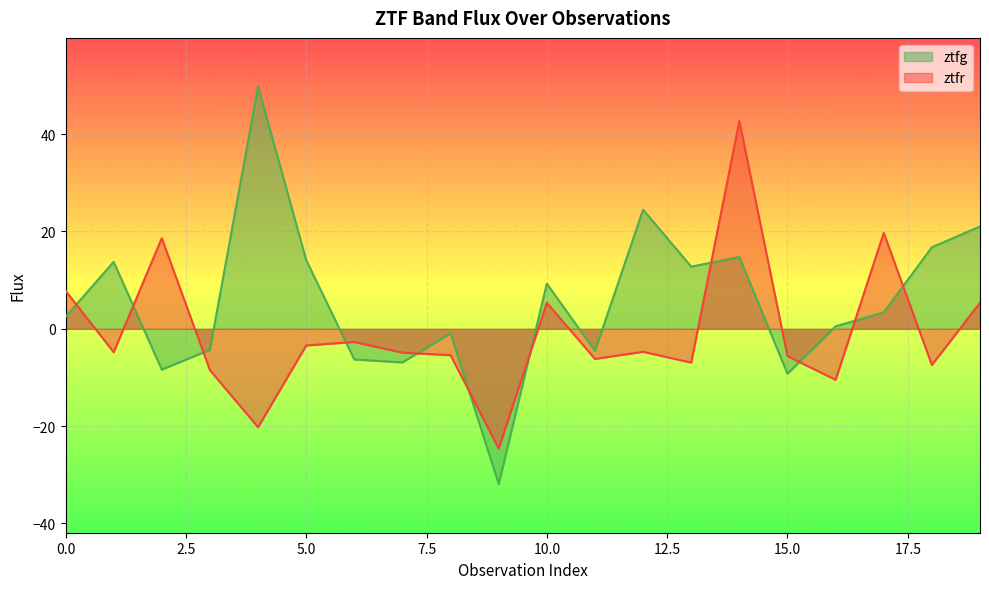

True or false: ztfr and ztfg cross at least once.

True